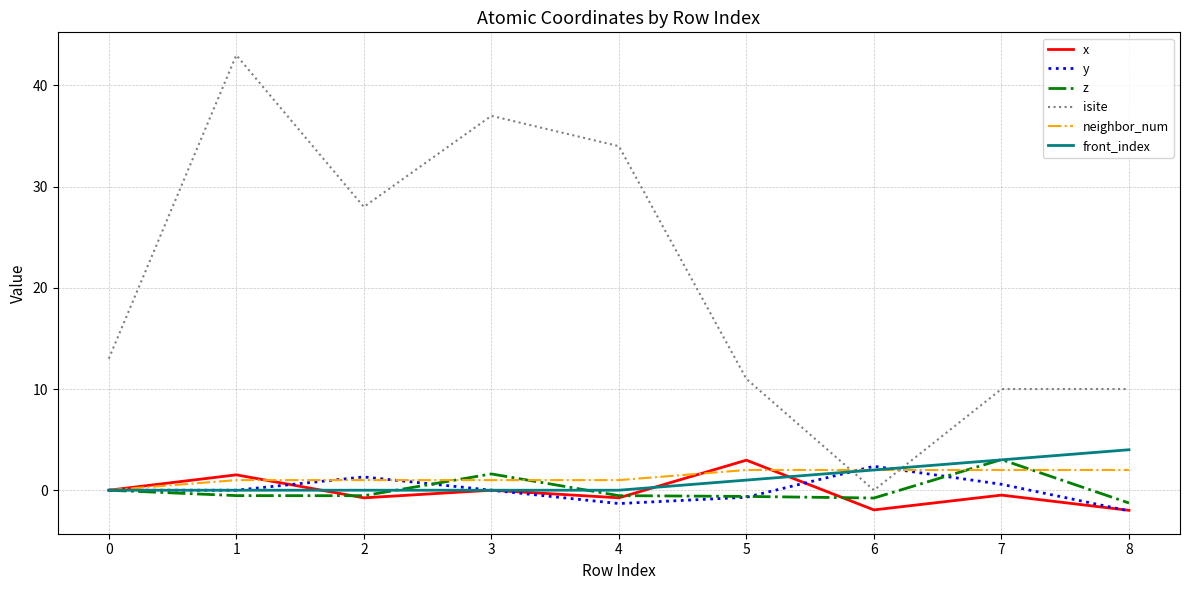

Does the chart display data point markers on the line(s)?

No